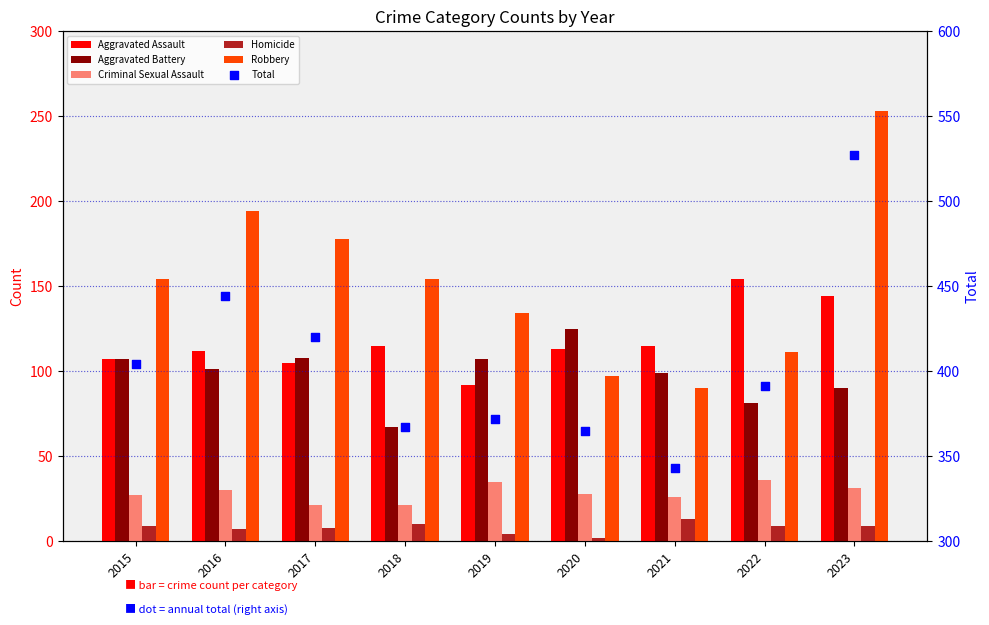

At which category is the sum across all series the highest?

2023